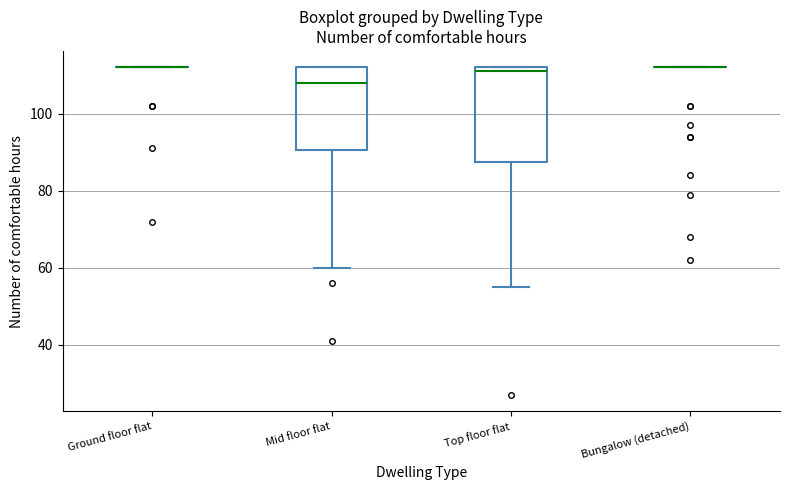

Which box is the tallest, from its lower edge to its upper edge?

Top floor flat